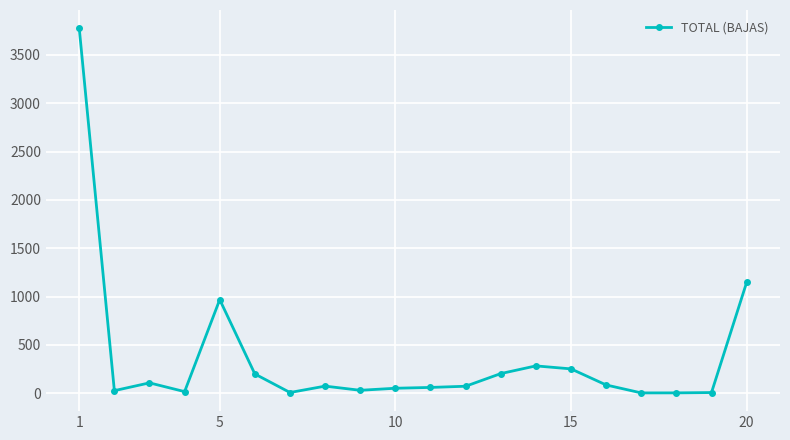

What is the value of the 15th point from the left?

252.7